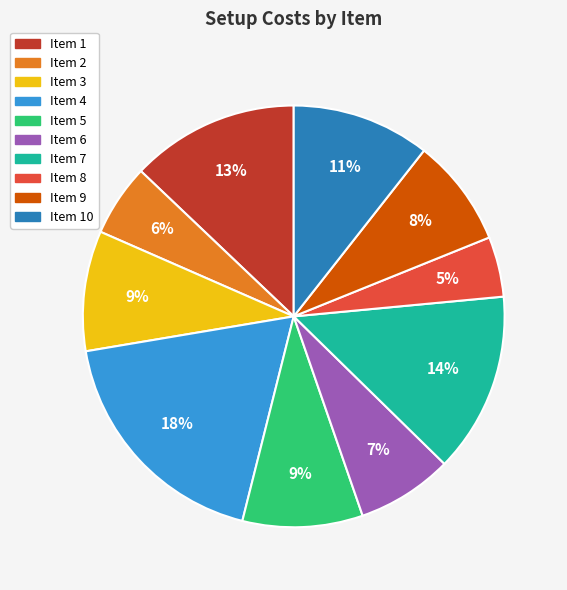

Is there any slice that represents more than half of the pie?

No